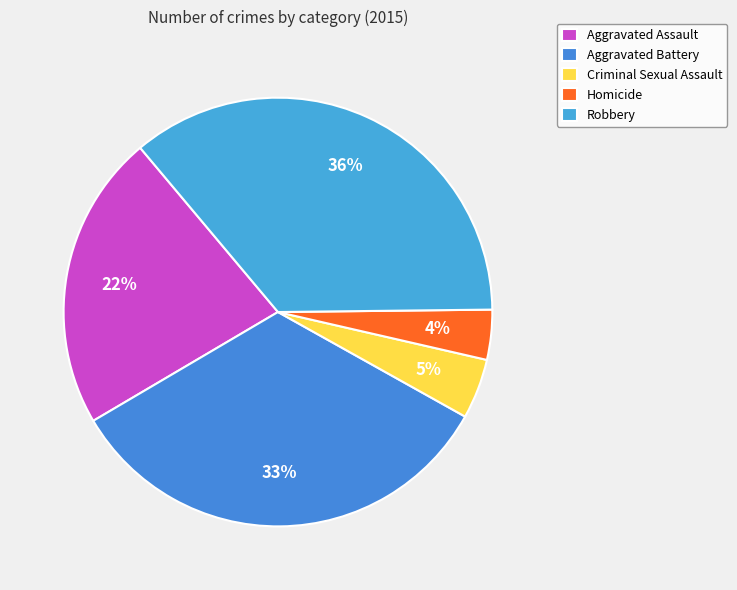

Is it true that Aggravated Assault is 22% of the pie?

True